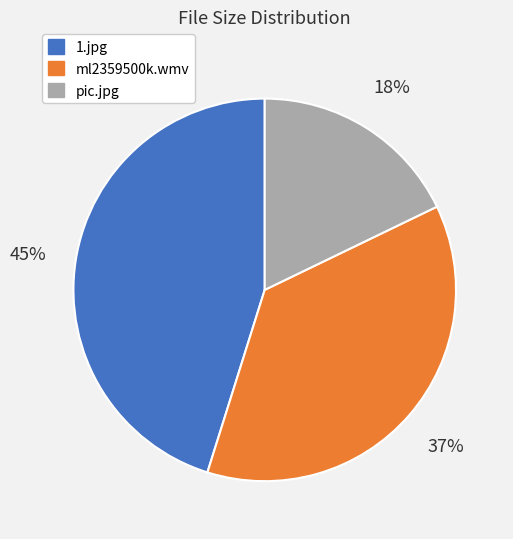

What is the largest slice in the pie chart?

1.jpg